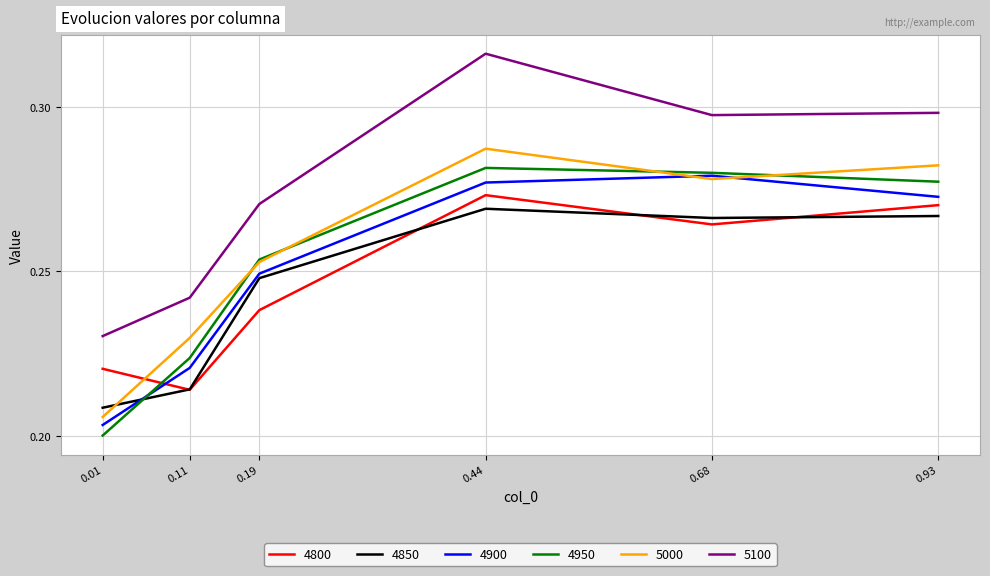

Which category has the lowest value across all series?

0.01